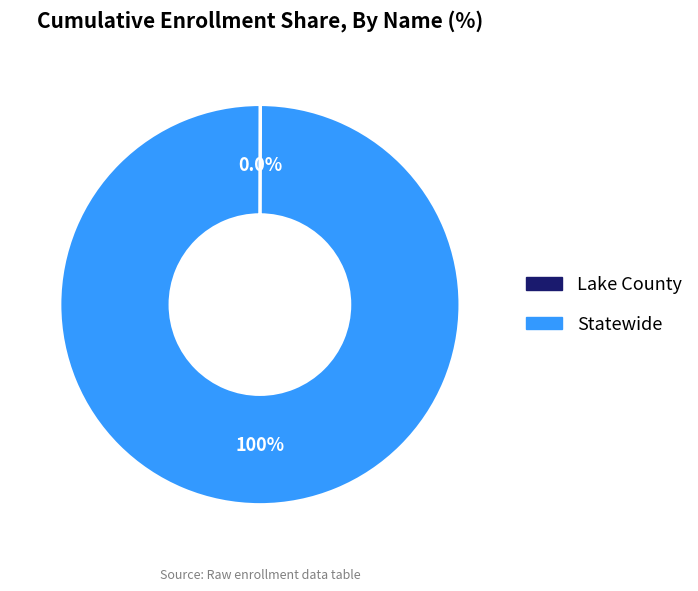

Which slice is the largest?

Statewide